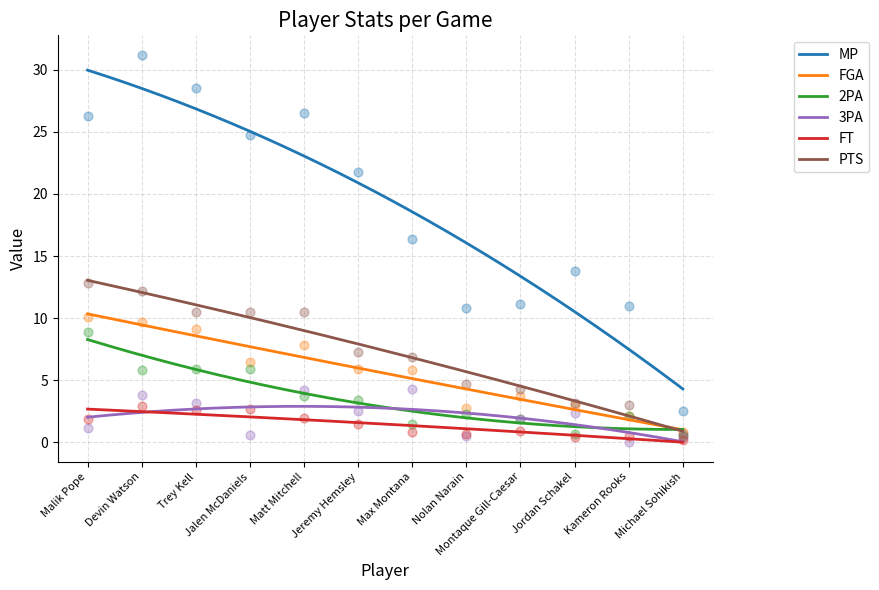

Which series contains the highest Y value?

MP